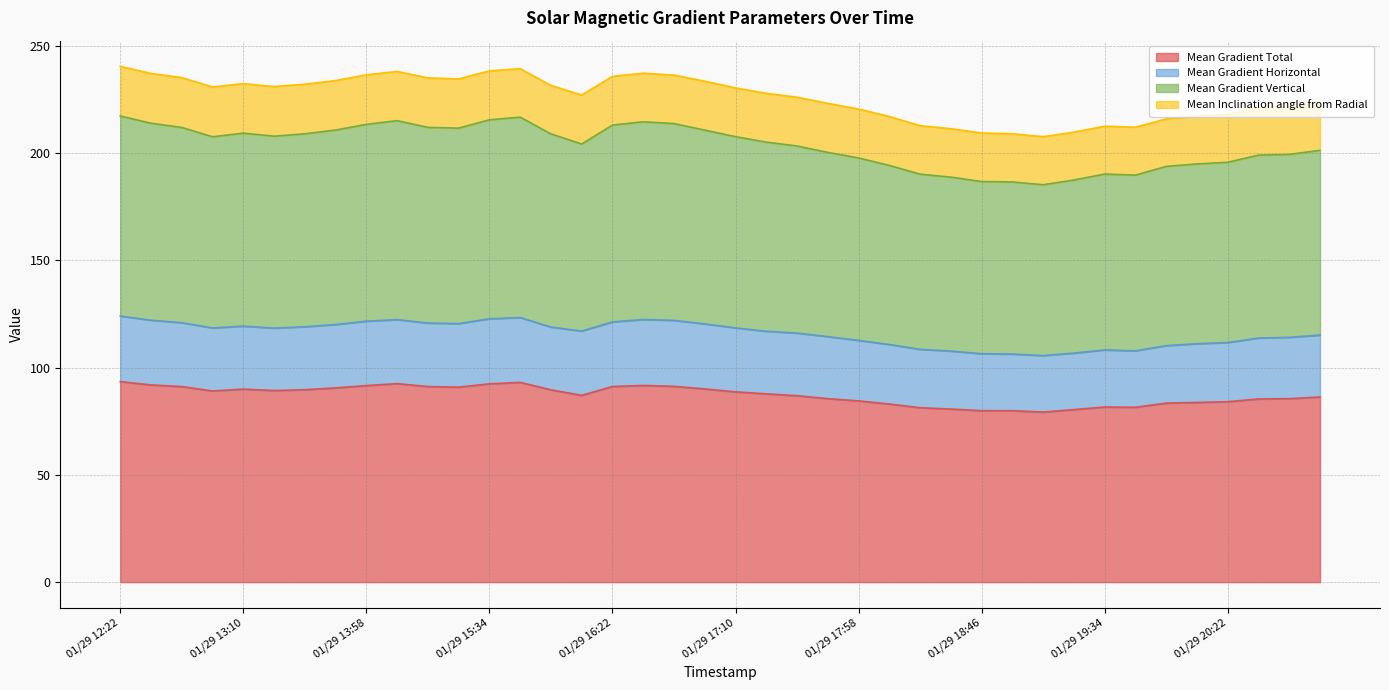

Which series has the largest total across all categories?

Mean Gradient Vertical